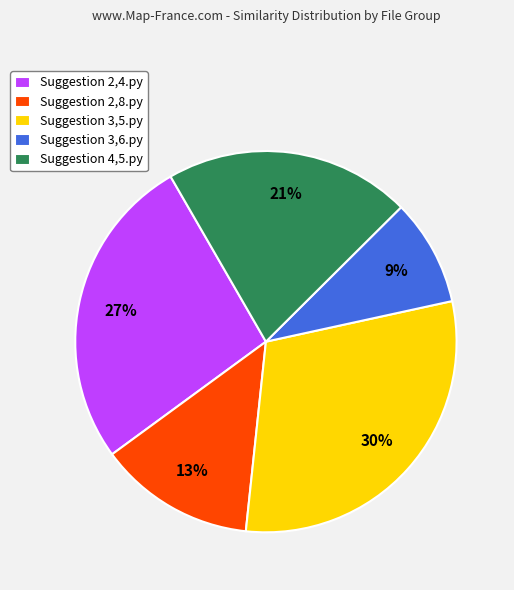

True or false: Suggestion 2,8.py accounts for 20% of the total.

False